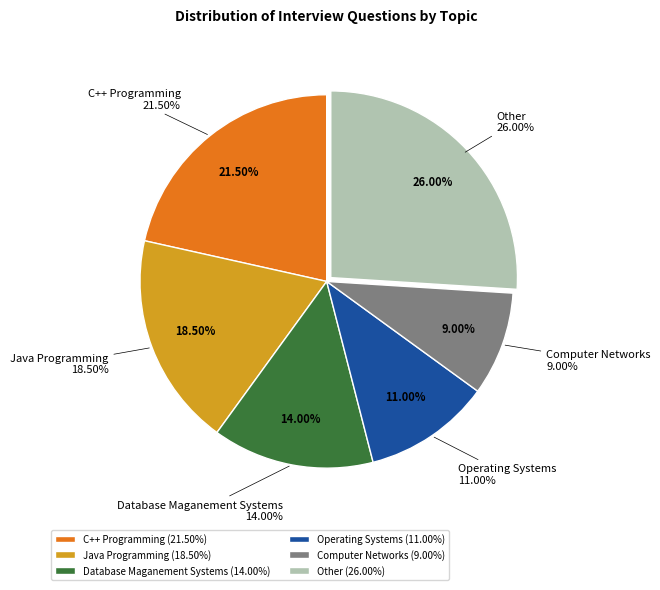

Approximately how many times larger is the value at Computer Networks compared to Other?

0.3